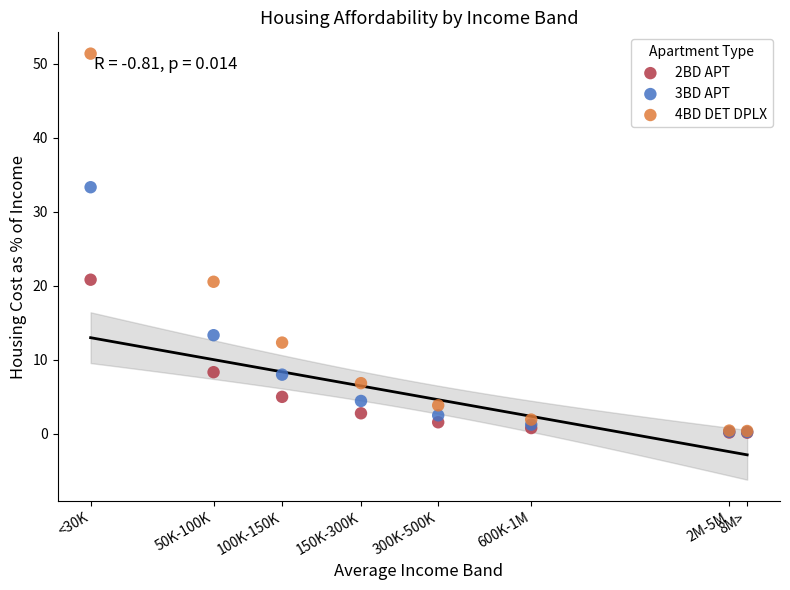

What are all the series names shown in the legend?

2BD APT, 3BD APT, 4BD DET DPLX